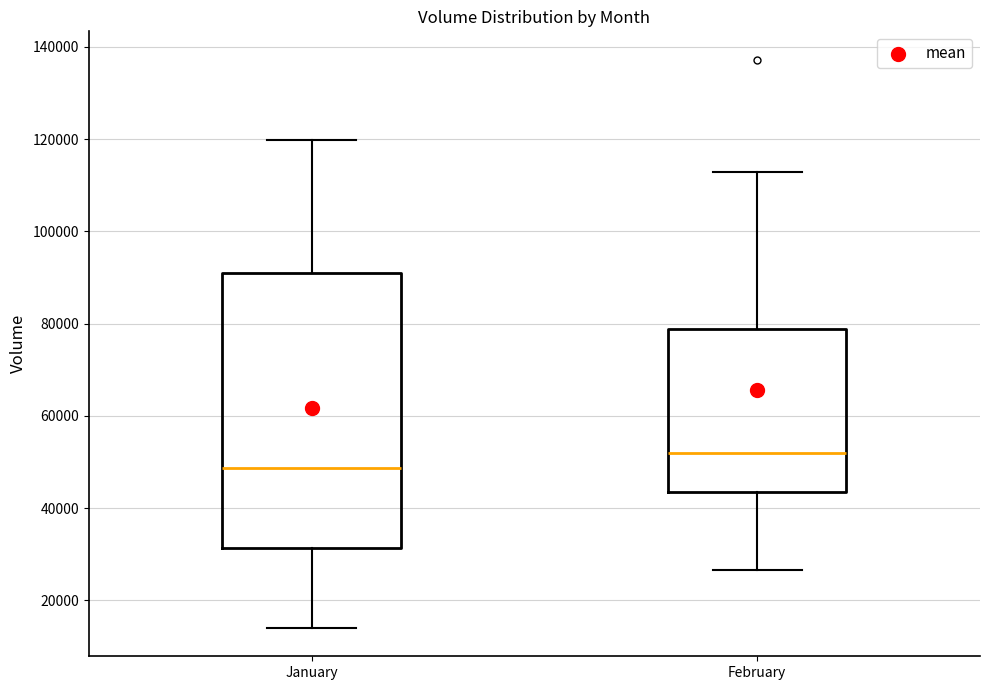

Which box has the highest median line?

February